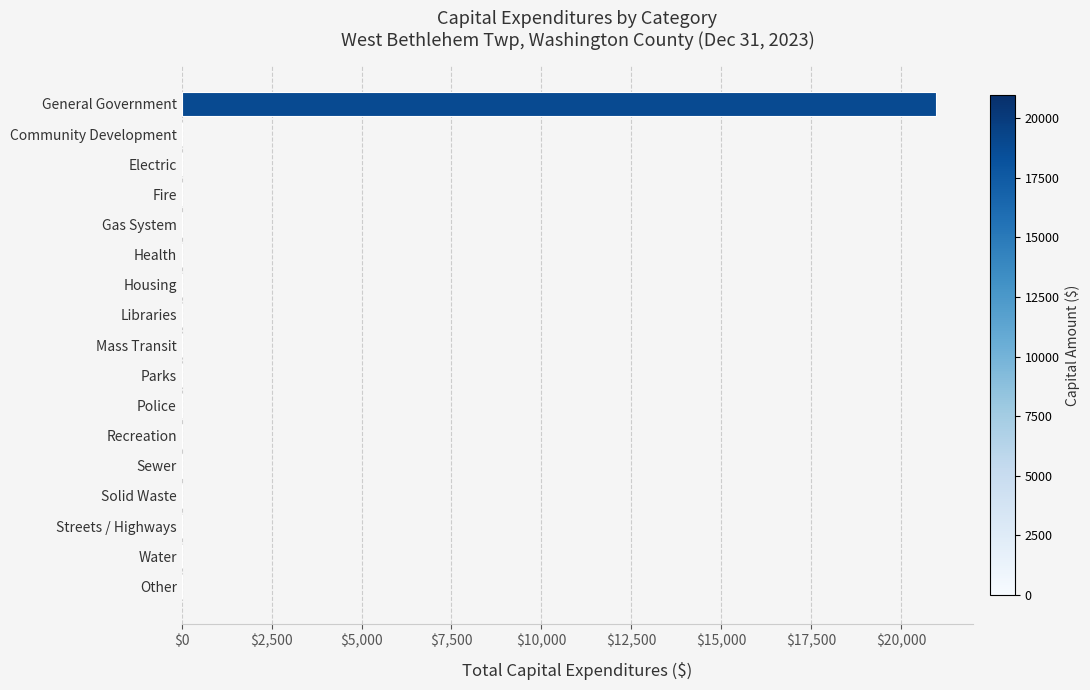

What is the greatest value displayed?

20958